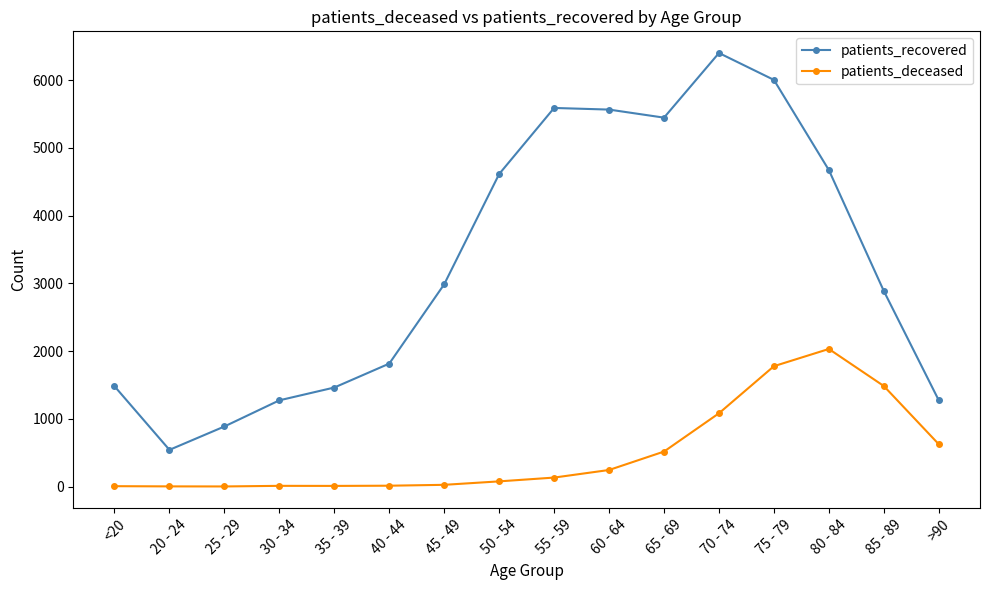

At which label does patients_deceased reach its peak?

80 - 84